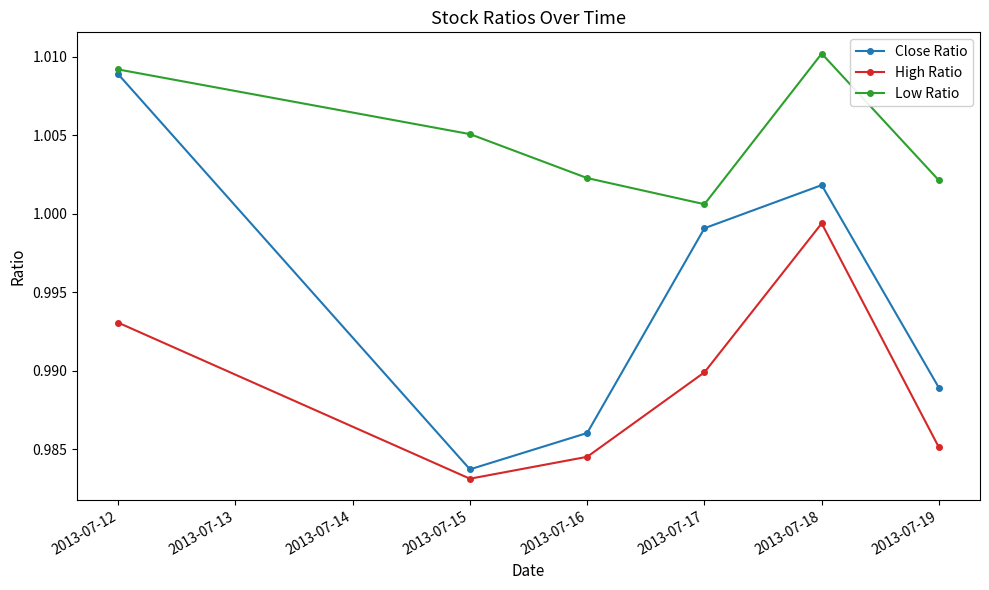

Which series has the largest total across all categories?

Low Ratio